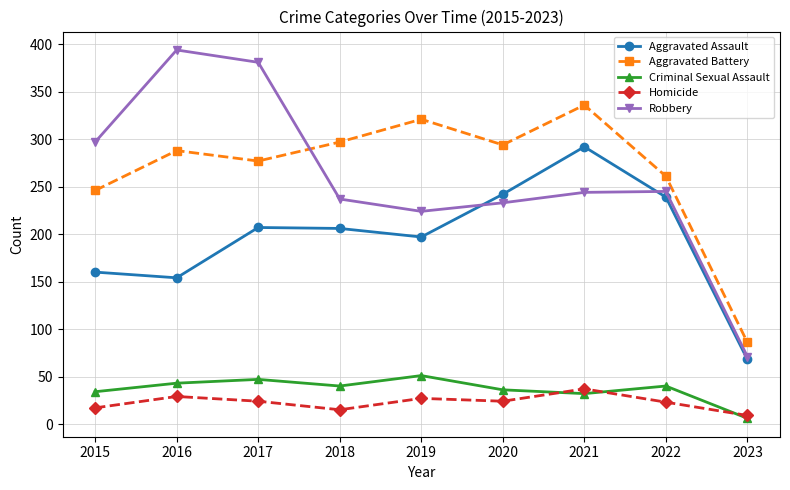

What is the average value of the Aggravated Assault series?

196